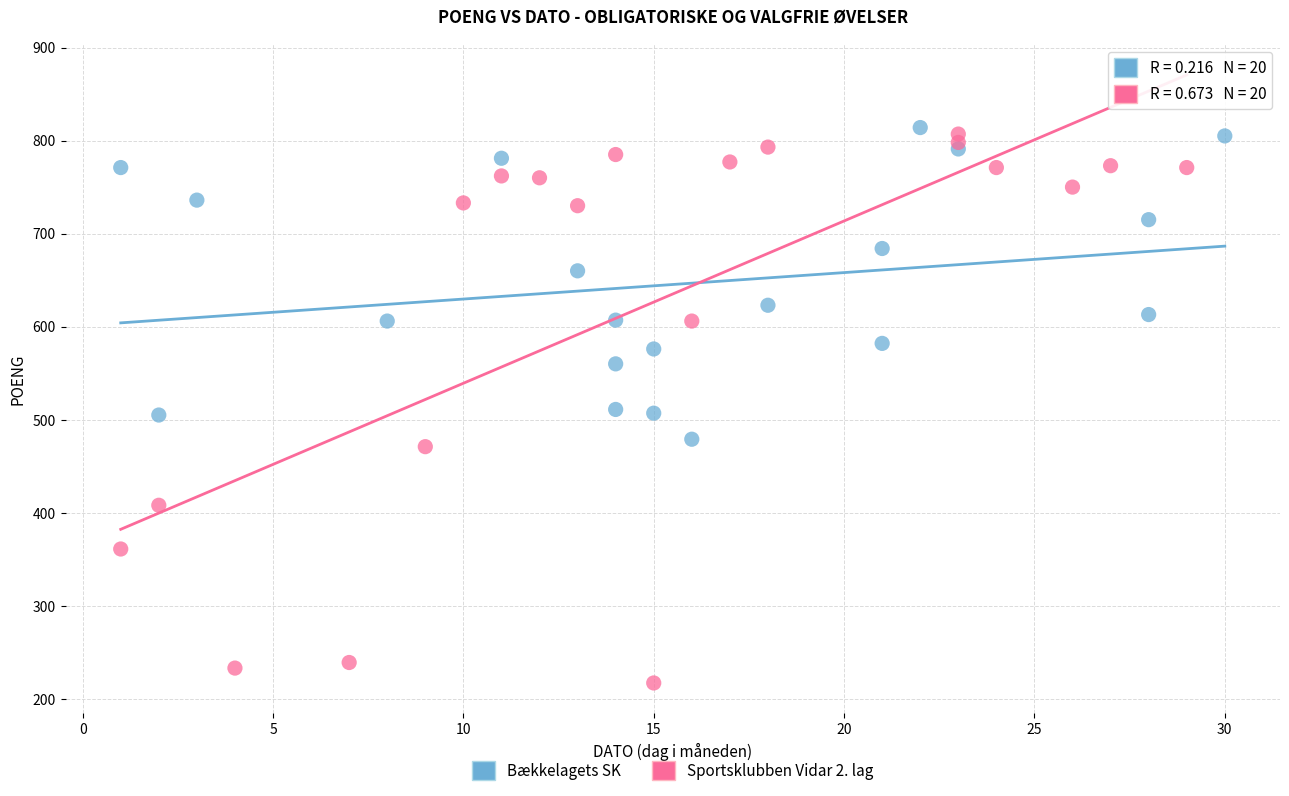

Which series has the largest Y range (max minus min)?

Sportsklubben Vidar 2. lag